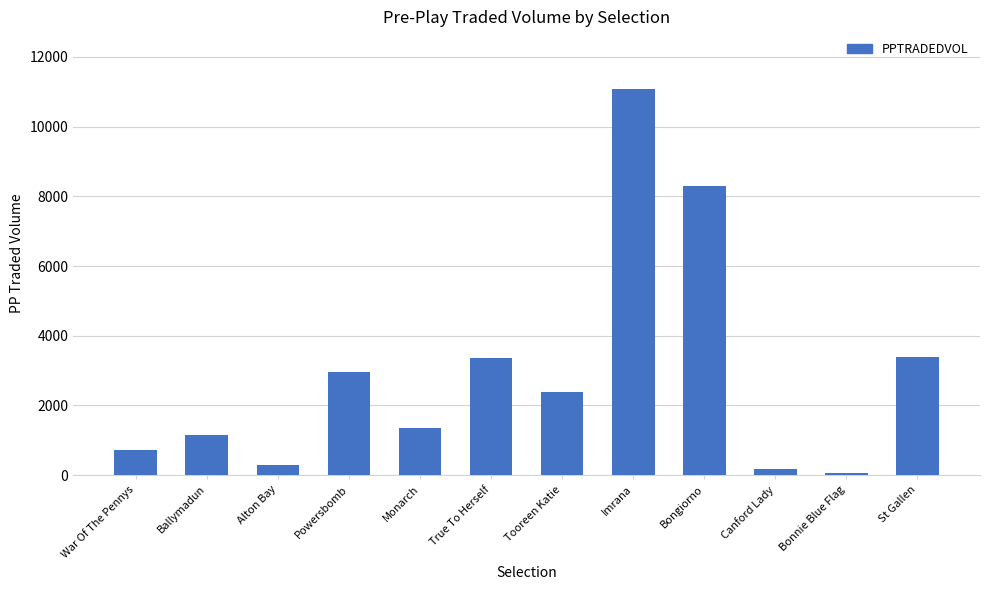

At which category does the chart reach its peak across all series?

Imrana